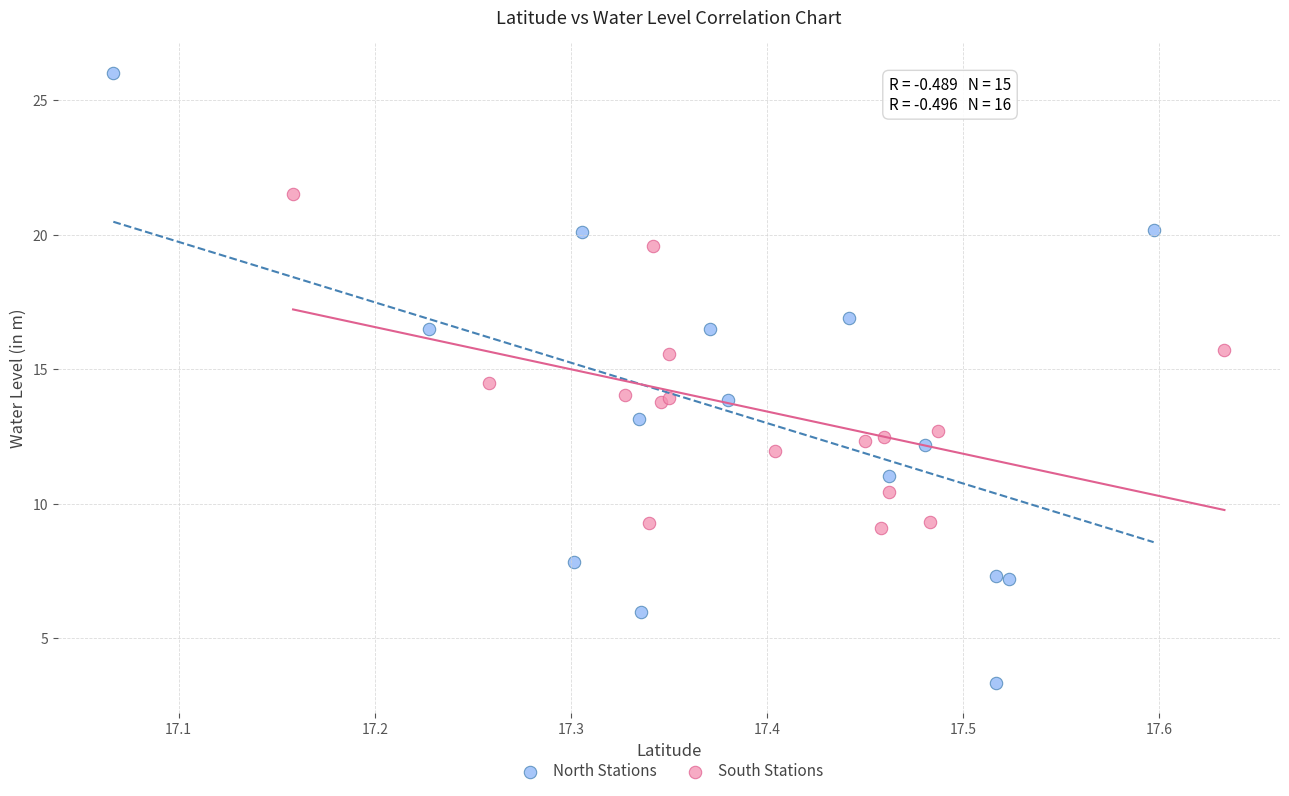

Which series contains the highest Y value?

North Stations